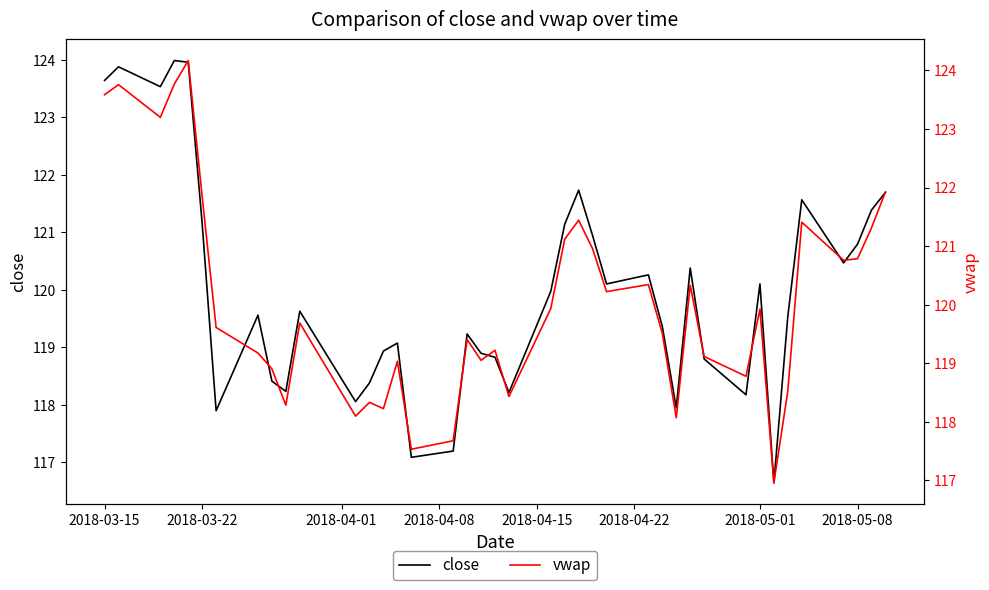

What is the greatest value displayed?

124.2